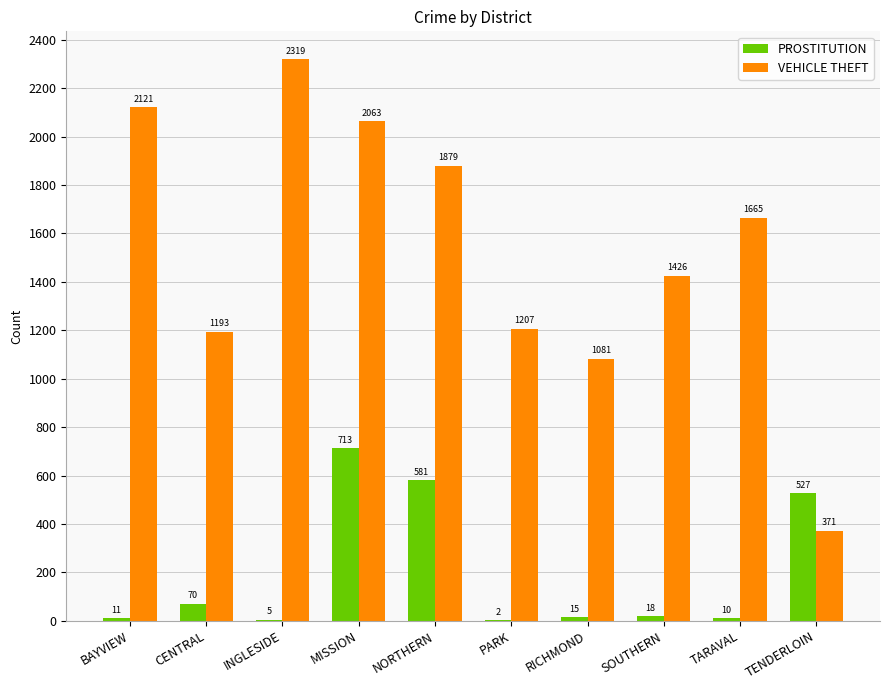

Between RICHMOND and TARAVAL, which series saw the biggest shift?

VEHICLE THEFT